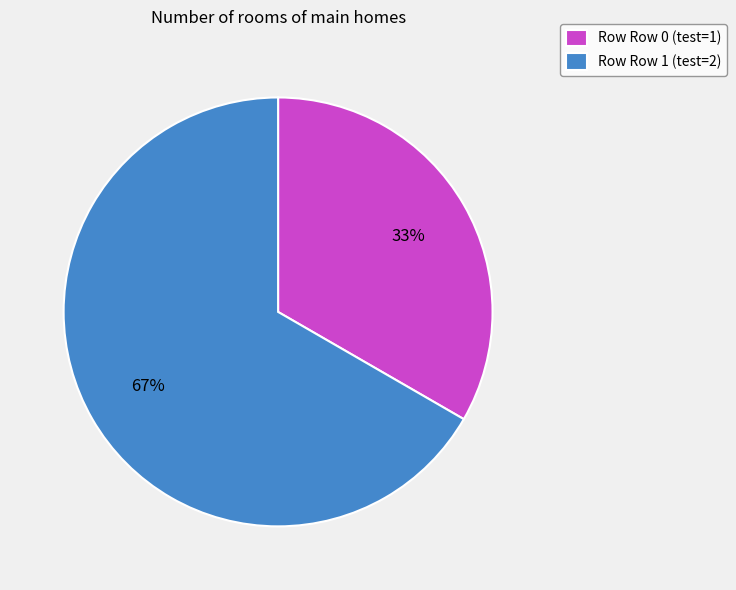

Combined, do Row Row 0 (test=1) and Row Row 1 (test=2) account for over 50%?

Yes